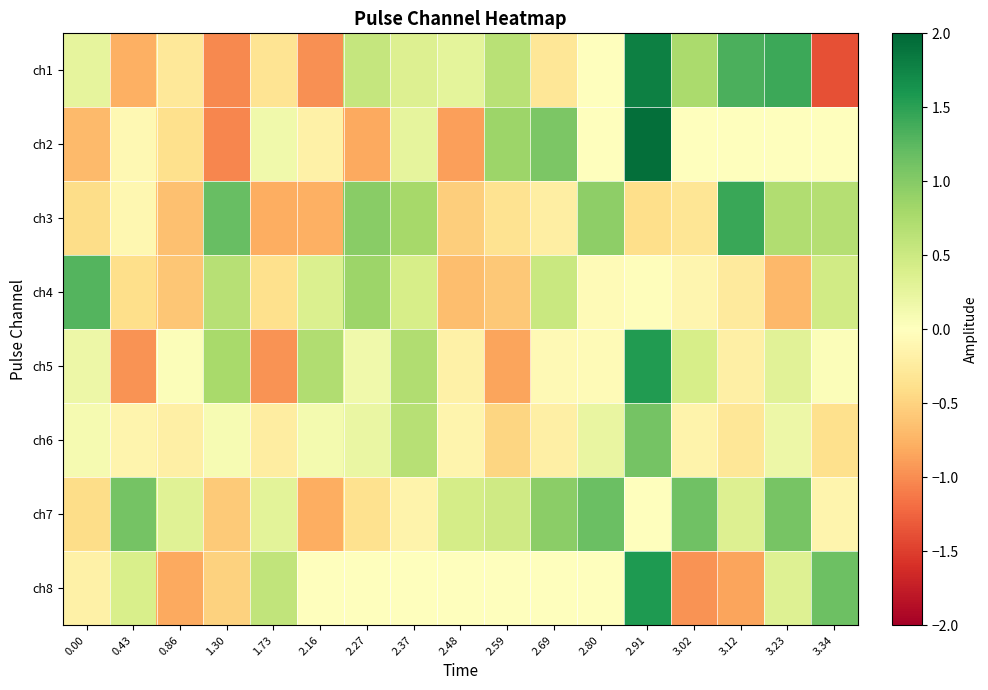

Reading left to right, extract all data points from this chart.

ch1: 0.00=0.3	0.43=-0.8	0.86=-0.3	1.30=-1.0	1.73=-0.3	2.16=-1.0	2.27=0.6	2.37=0.3	2.48=0.3	2.59=0.7	2.69=-0.3	2.80=-0.0	2.91=1.8	3.02=0.8	3.12=1.3	3.23=1.4	3.34=-1.4
ch2: 0.00=-0.7	0.43=-0.1	0.86=-0.4	1.30=-1.0	1.73=0.2	2.16=-0.2	2.27=-0.8	2.37=0.3	2.48=-0.9	2.59=0.9	2.69=1.1	2.80=0.0	2.91=1.9	3.02=0.0	3.12=-0.0	3.23=0.0	3.34=-0.0
ch3: 0.00=-0.4	0.43=-0.1	0.86=-0.7	1.30=1.2	1.73=-0.8	2.16=-0.8	2.27=1.0	2.37=0.8	2.48=-0.5	2.59=-0.4	2.69=-0.2	2.80=0.9	2.91=-0.4	3.02=-0.3	3.12=1.4	3.23=0.7	3.34=0.7
ch4: 0.00=1.3	0.43=-0.4	0.86=-0.6	1.30=0.7	1.73=-0.4	2.16=0.4	2.27=0.9	2.37=0.4	2.48=-0.7	2.59=-0.6	2.69=0.5	2.80=-0.1	2.91=-0.0	3.02=-0.1	3.12=-0.3	3.23=-0.7	3.34=0.5
ch5: 0.00=0.2	0.43=-1.0	0.86=0.0	1.30=0.8	1.73=-1.0	2.16=0.7	2.27=0.1	2.37=0.7	2.48=-0.2	2.59=-0.9	2.69=-0.1	2.80=-0.1	2.91=1.6	3.02=0.4	3.12=-0.2	3.23=0.3	3.34=0.0
ch6: 0.00=0.1	0.43=-0.1	0.86=-0.2	1.30=0.1	1.73=-0.2	2.16=0.1	2.27=0.2	2.37=0.7	2.48=-0.1	2.59=-0.5	2.69=-0.2	2.80=0.2	2.91=1.1	3.02=-0.2	3.12=-0.3	3.23=0.2	3.34=-0.4
ch7: 0.00=-0.4	0.43=1.1	0.86=0.3	1.30=-0.6	1.73=0.3	2.16=-0.8	2.27=-0.4	2.37=-0.1	2.48=0.4	2.59=0.5	2.69=1.0	2.80=1.2	2.91=0.0	3.02=1.1	3.12=0.4	3.23=1.1	3.34=-0.1
ch8: 0.00=-0.2	0.43=0.4	0.86=-0.8	1.30=-0.5	1.73=0.6	2.16=-0.0	2.27=0.0	2.37=-0.0	2.48=0.0	2.59=-0.0	2.69=0.0	2.80=-0.0	2.91=1.6	3.02=-1.0	3.12=-0.9	3.23=0.3	3.34=1.1